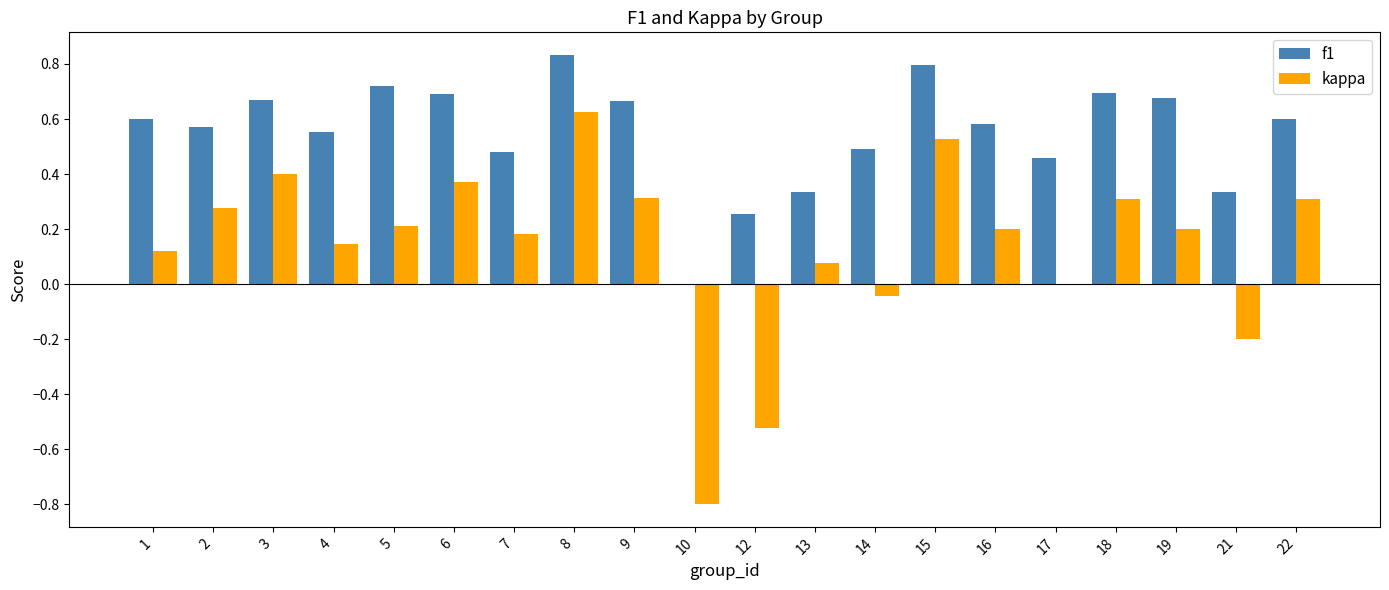

The kappa series shows 0.2 at 16. True or false?

True